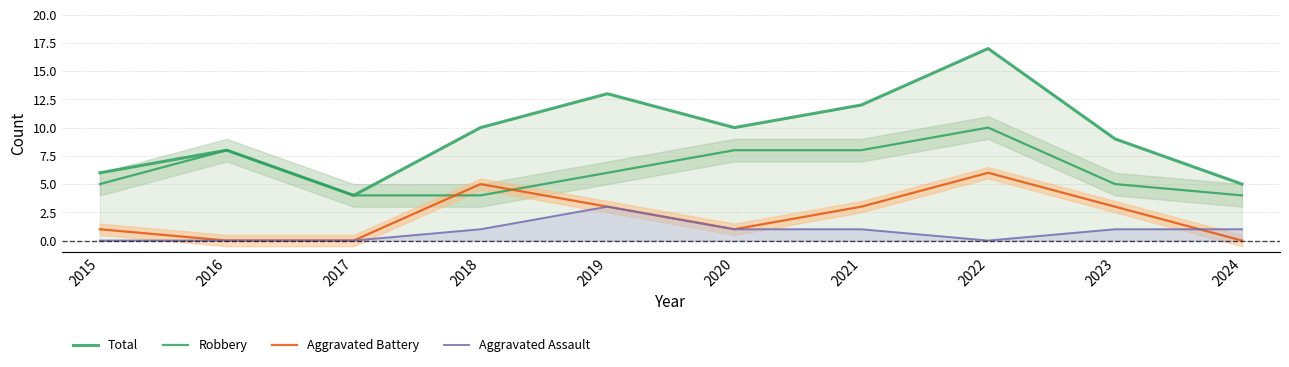

Does the chart have visible grid lines?

Yes